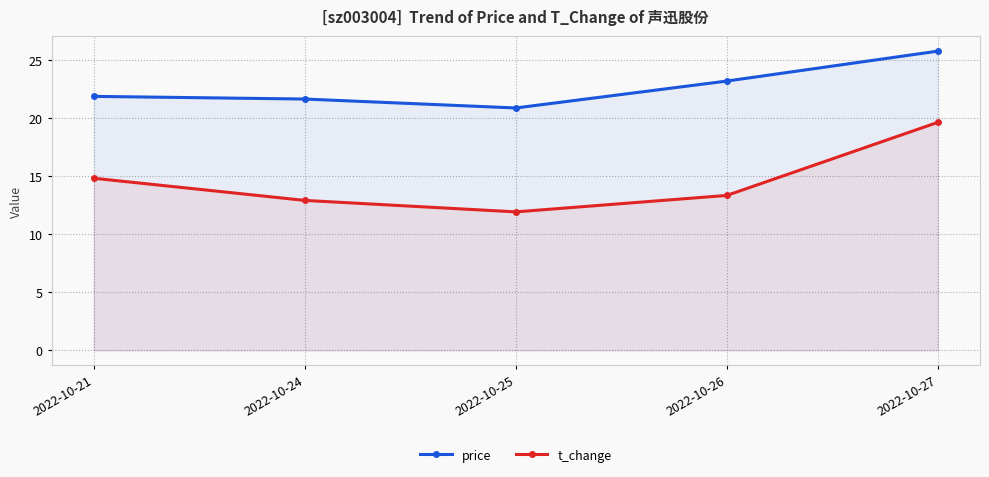

True or false: t_change and price intersect in this chart.

False